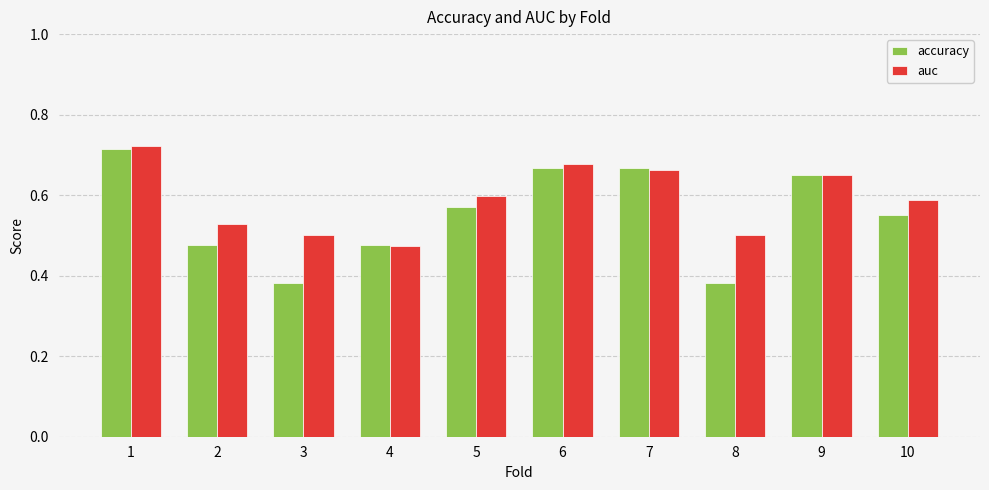

How many auc values are between 0 and 1?

10